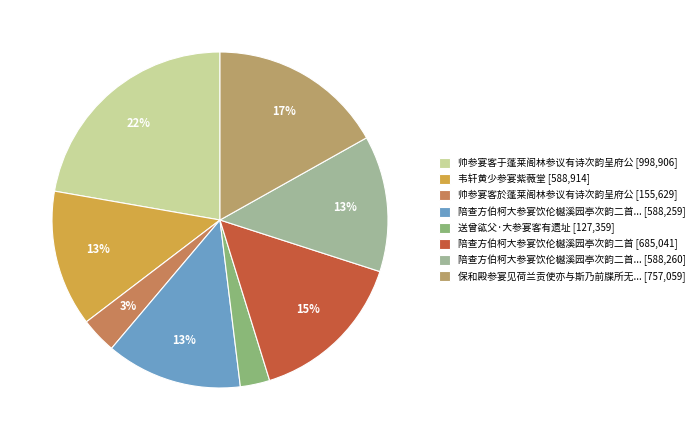

To the nearest percent, what is the difference between the largest and smallest slice percentages?

19%